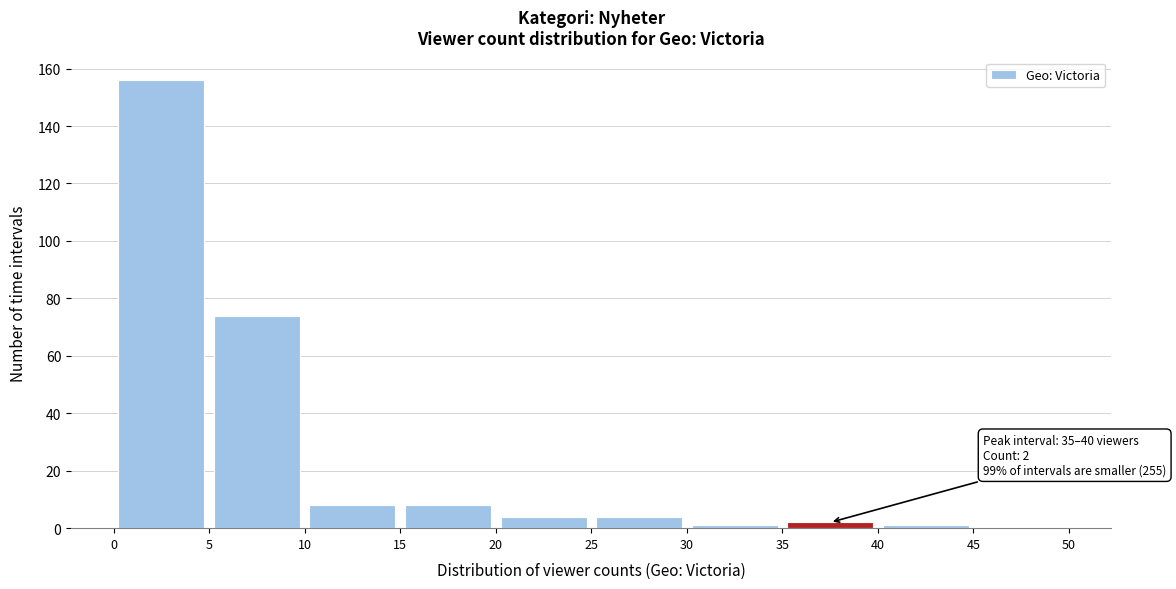

Which range on the x-axis has the tallest bar?

0 to 5